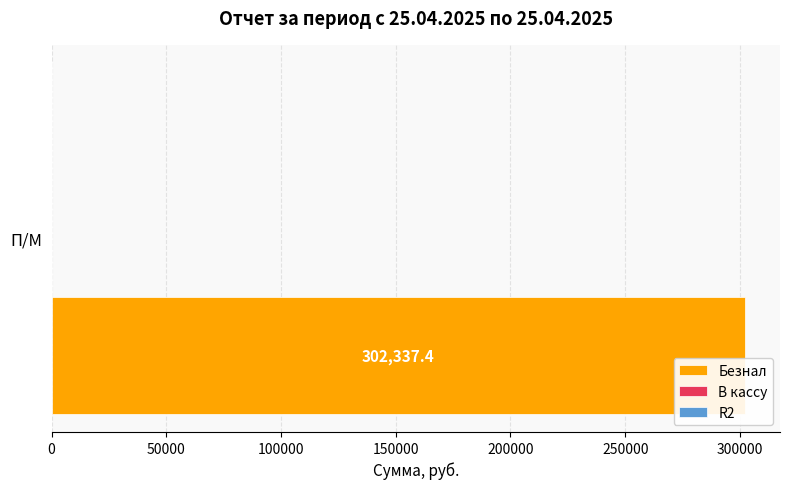

Which series has the widest spread of values?

Безнал